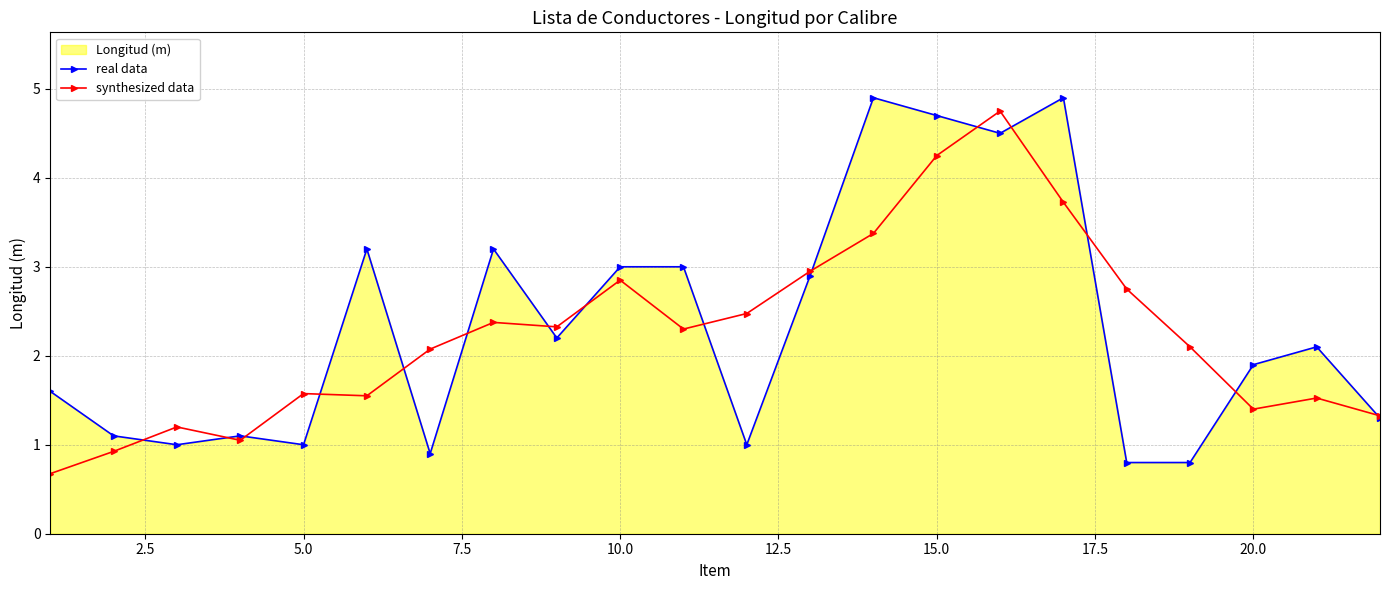

After their last crossing, which series has the higher values: real data or synthesized data?

synthesized data